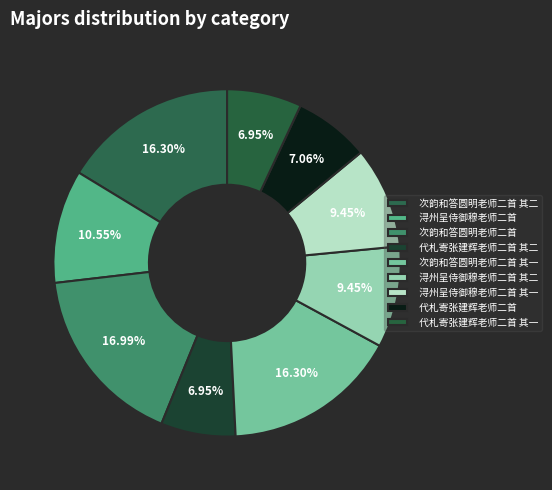

Which slice is the largest?

次韵和答圆明老师二首